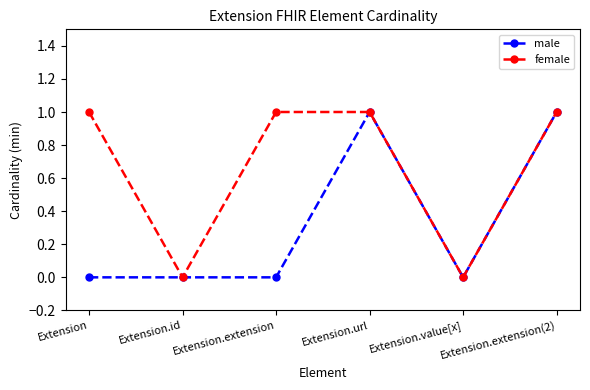

List the series in order of their overall mean, highest first.

female, male